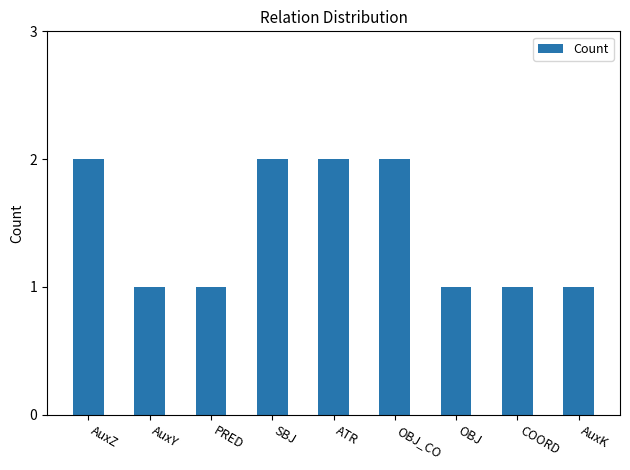

What is the label of the 5th bar from the right?

ATR